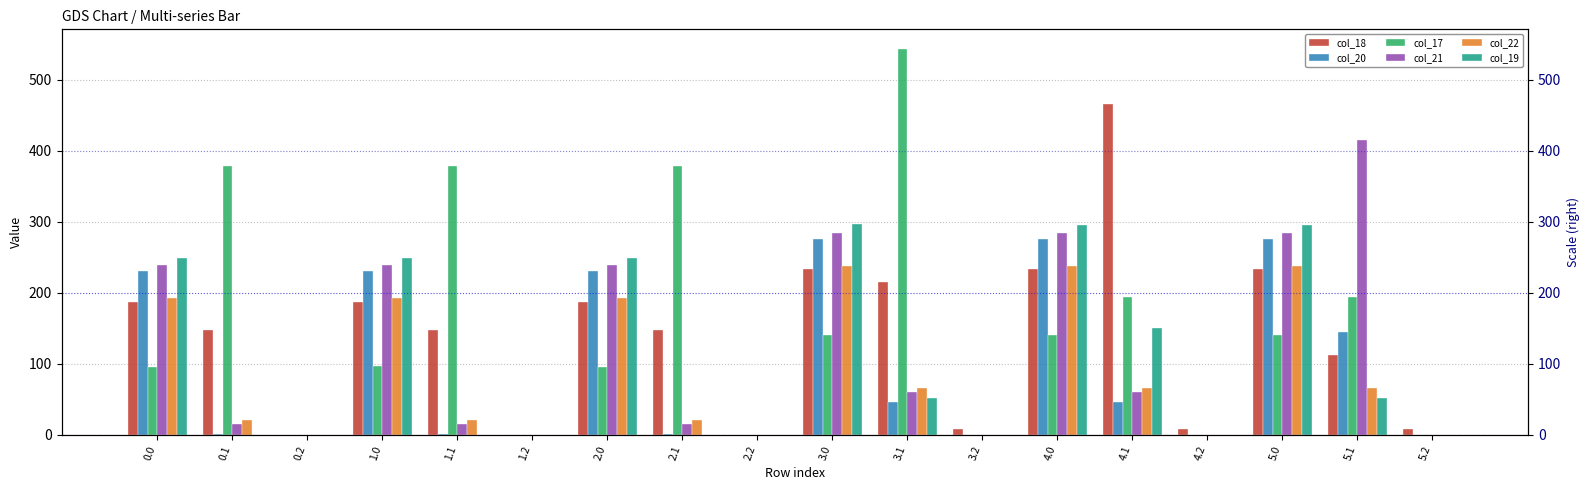

What is the difference between the col_18 values at 3.2 and 2.2?

8.4